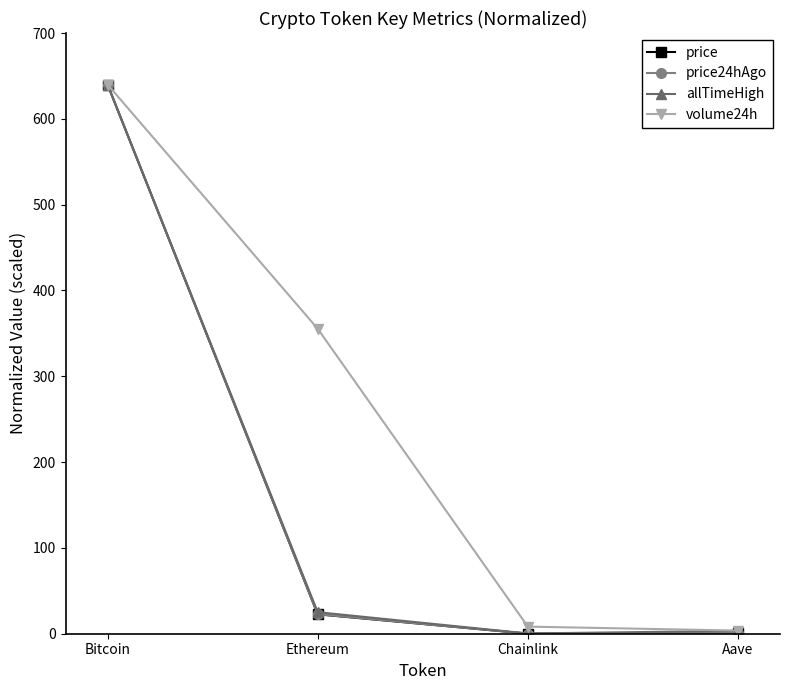

Which series has the largest total across all categories?

volume24h